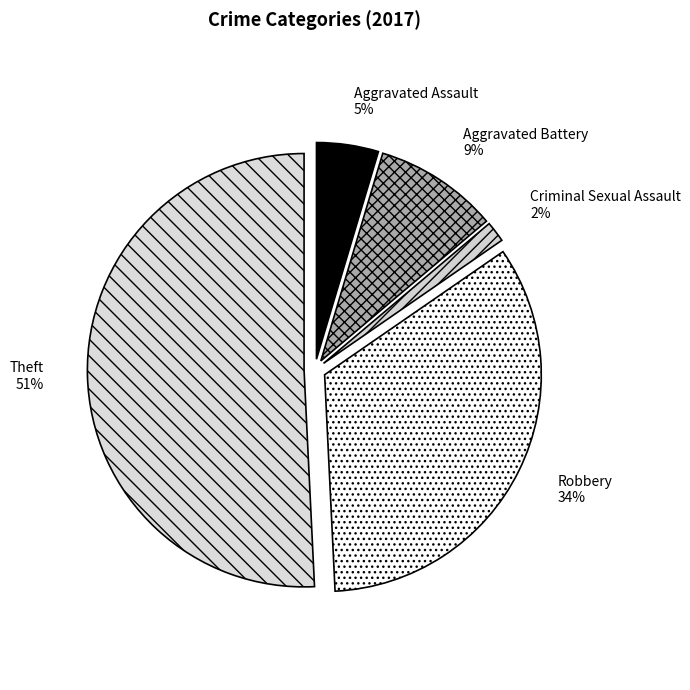

How many segments does this pie chart have?

5